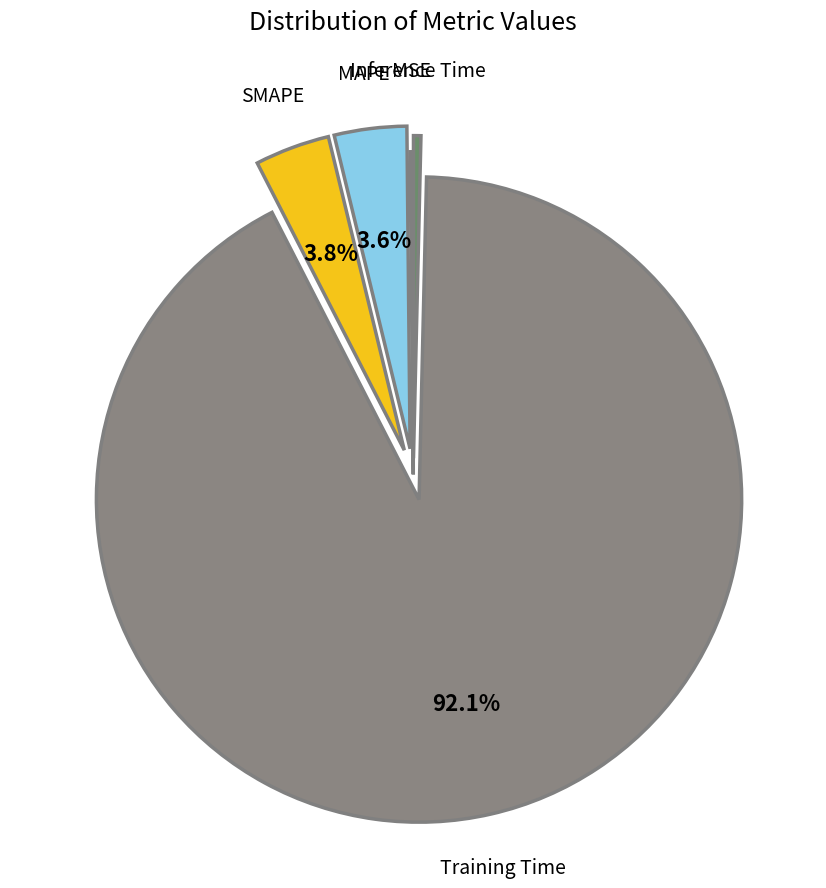

Which category accounts for the majority?

Training Time